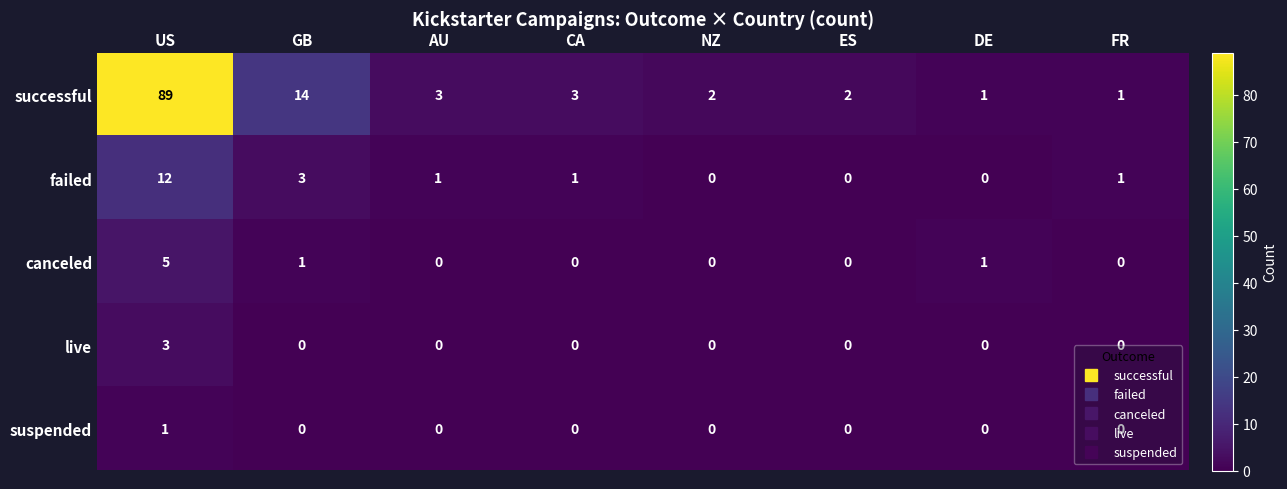

Which series has the widest spread of values?

successful